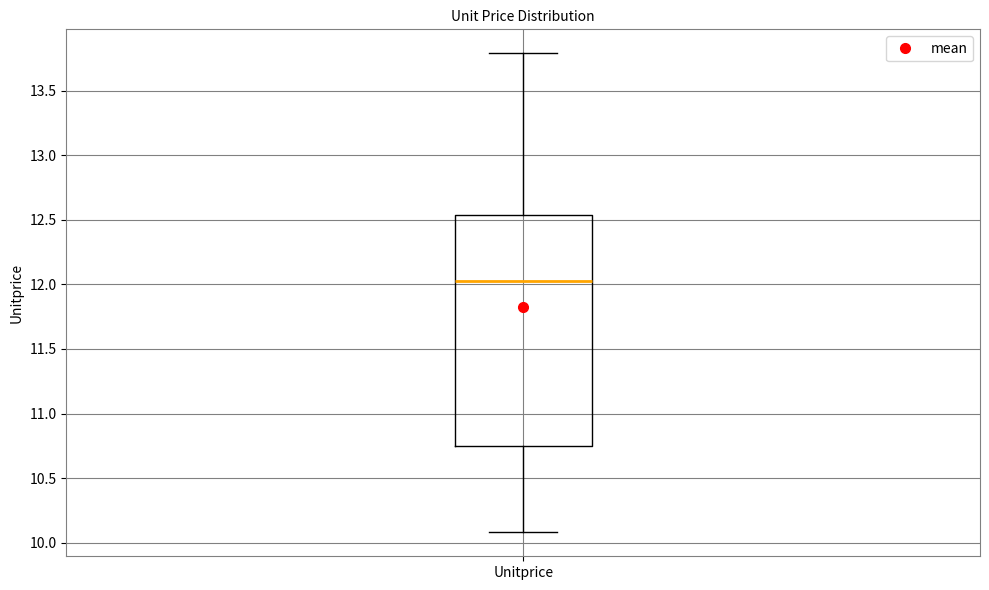

Where does the median line of the box for Unitprice sit on the y-axis? The values are not printed on the chart, so give them approximately, as read against the axis.

12.05